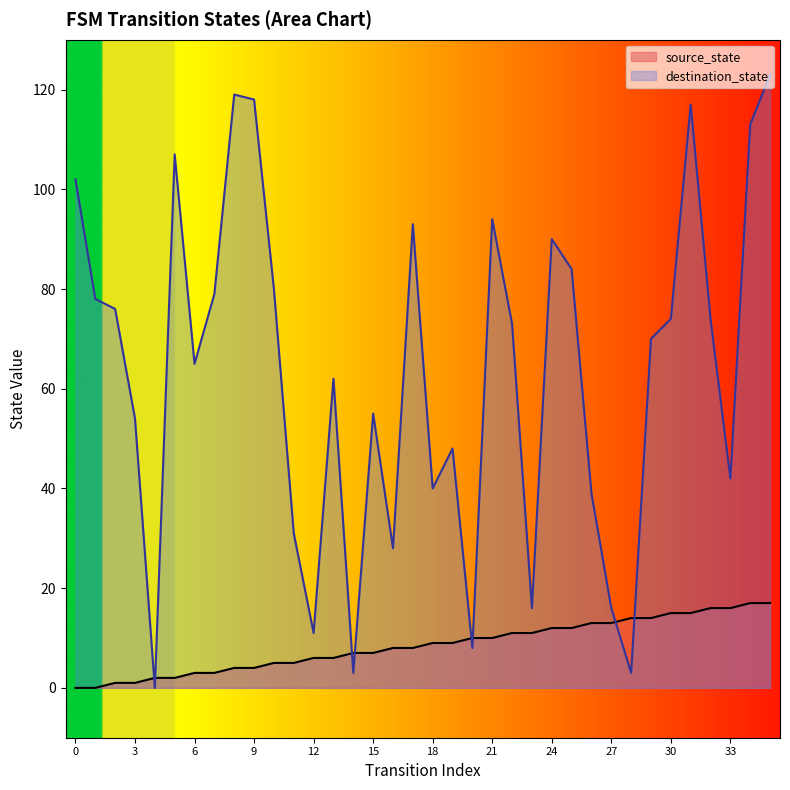

The value of source_state at 13 is 6. True or false?

True